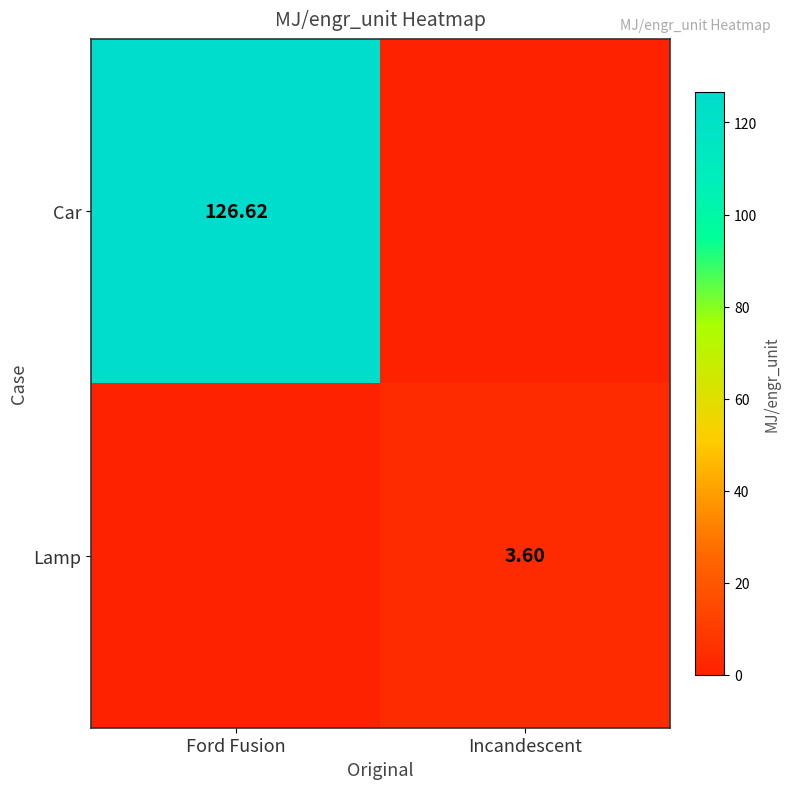

How many categories are shown in the chart?

2